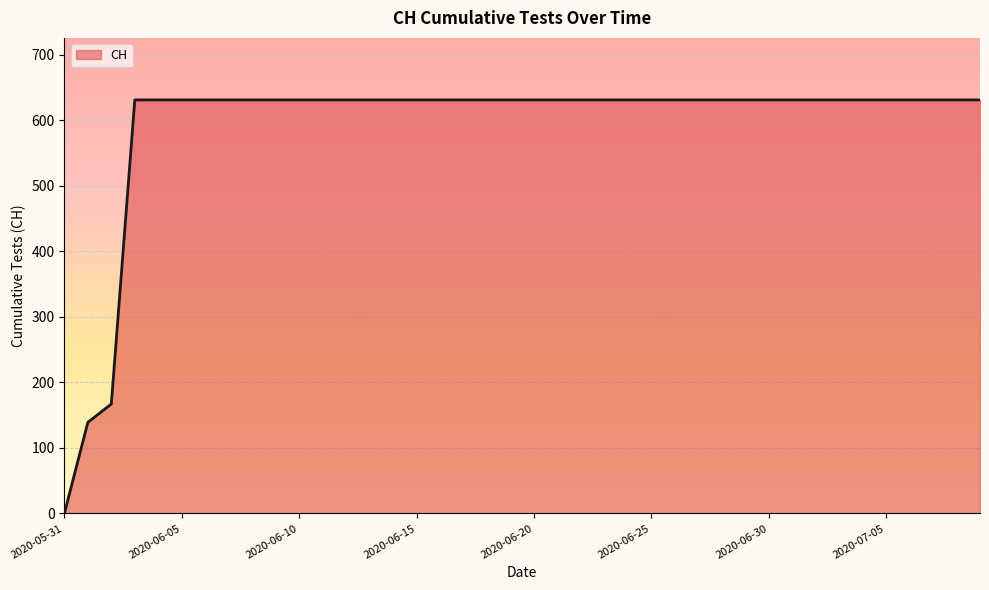

How many positive values are there?

39